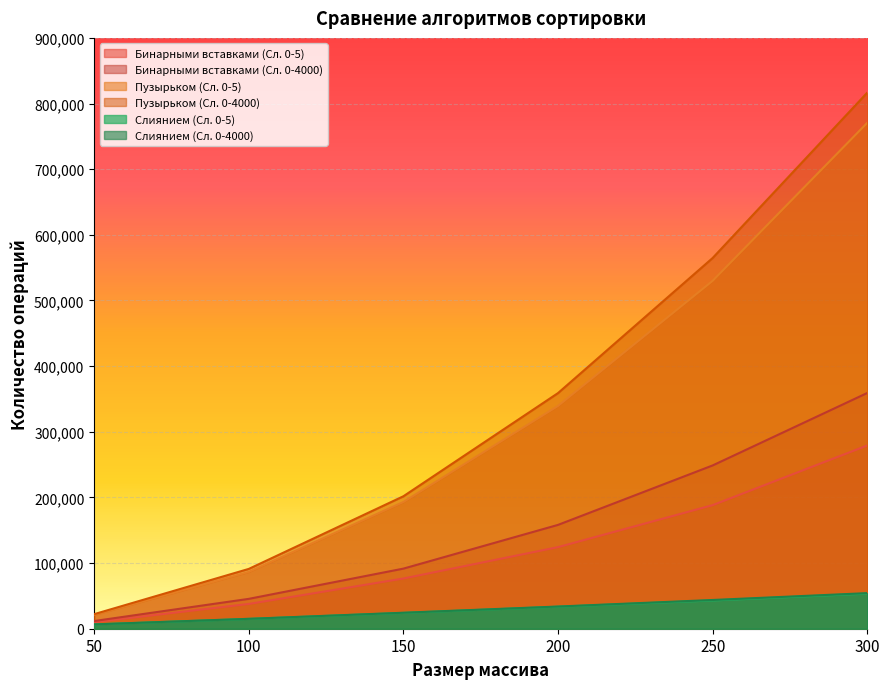

The value of Пузырьком (Сл. 0-5) at 150 is 335603. True or false?

False